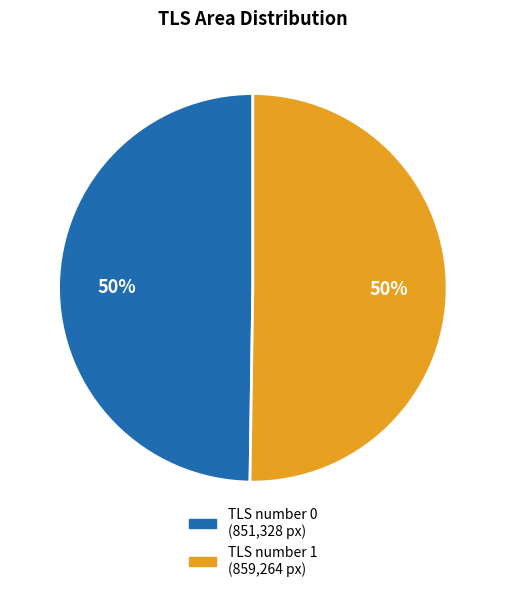

What is the smallest slice in the pie chart?

Annotation 0: TLS number 0